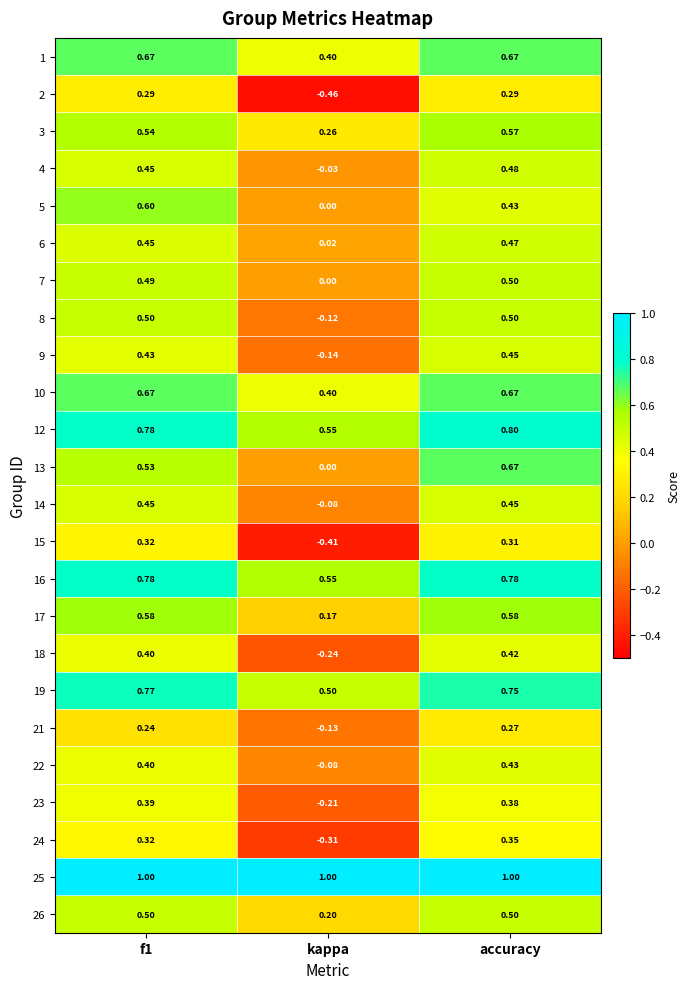

What is the total value across all series at f1?

12.6